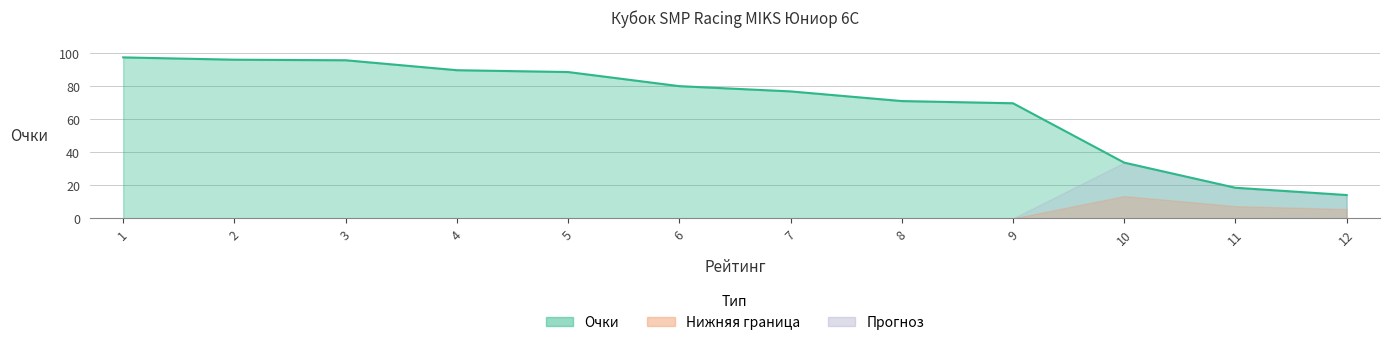

What is the change in value from 5 to 9?

-18.9